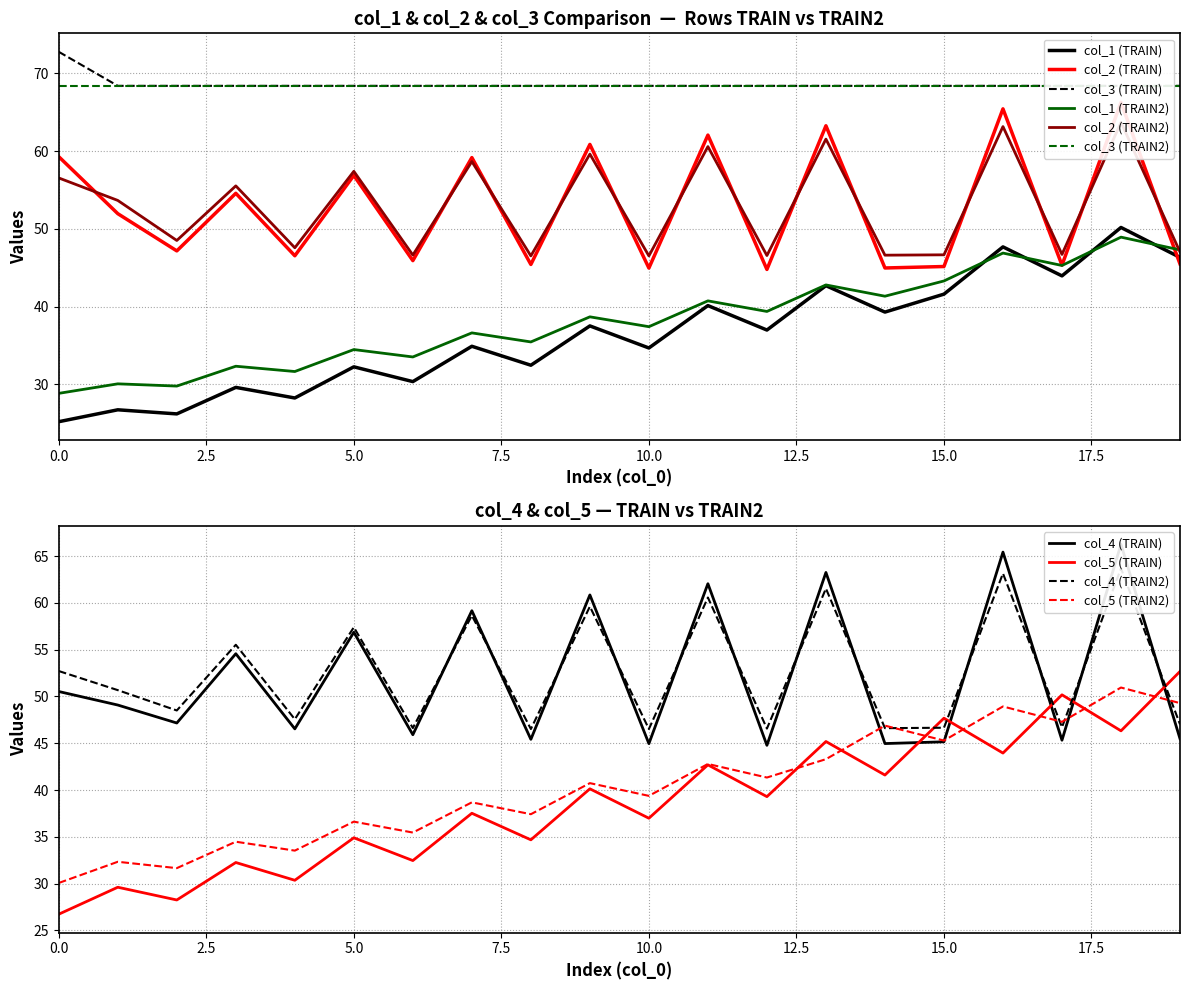

How many interior local peaks does the col_2 (TRAIN) series have?

8